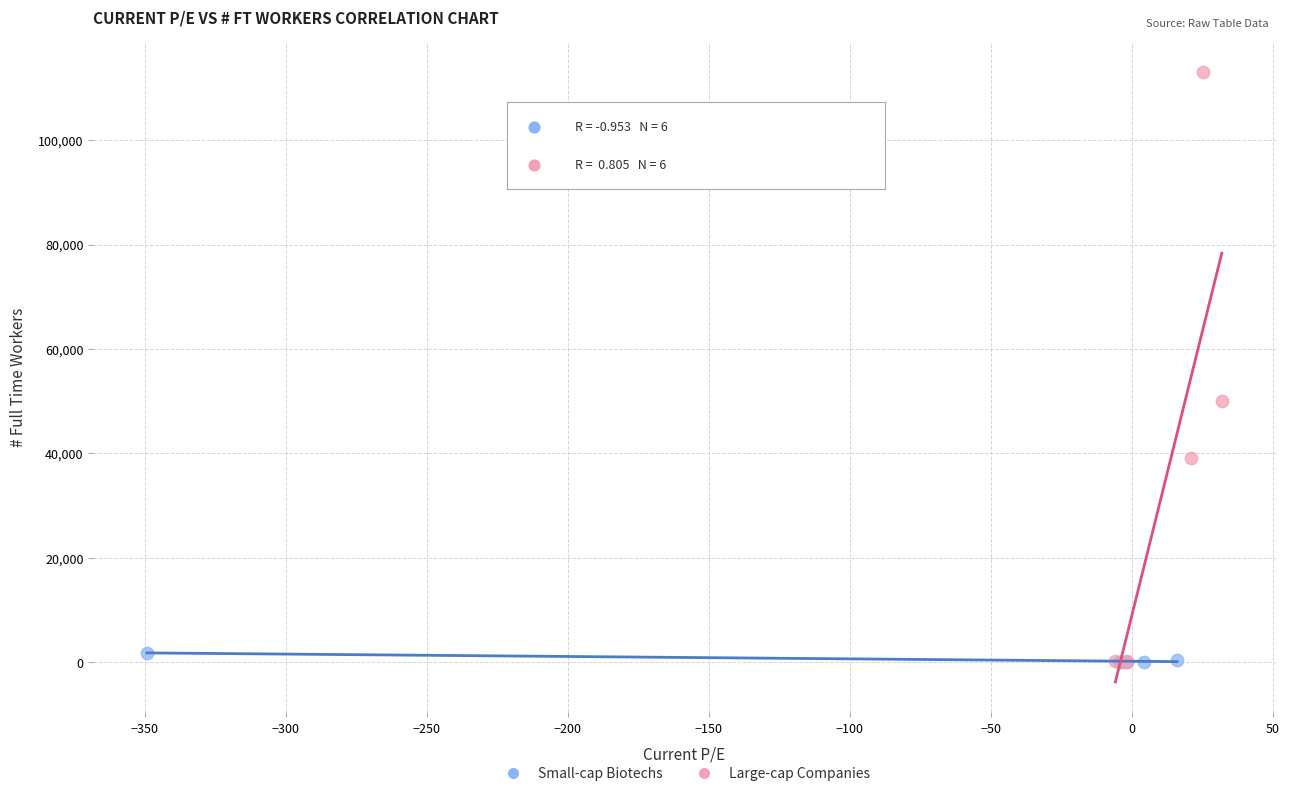

Which series reaches the maximum Y coordinate?

Large-cap Companies